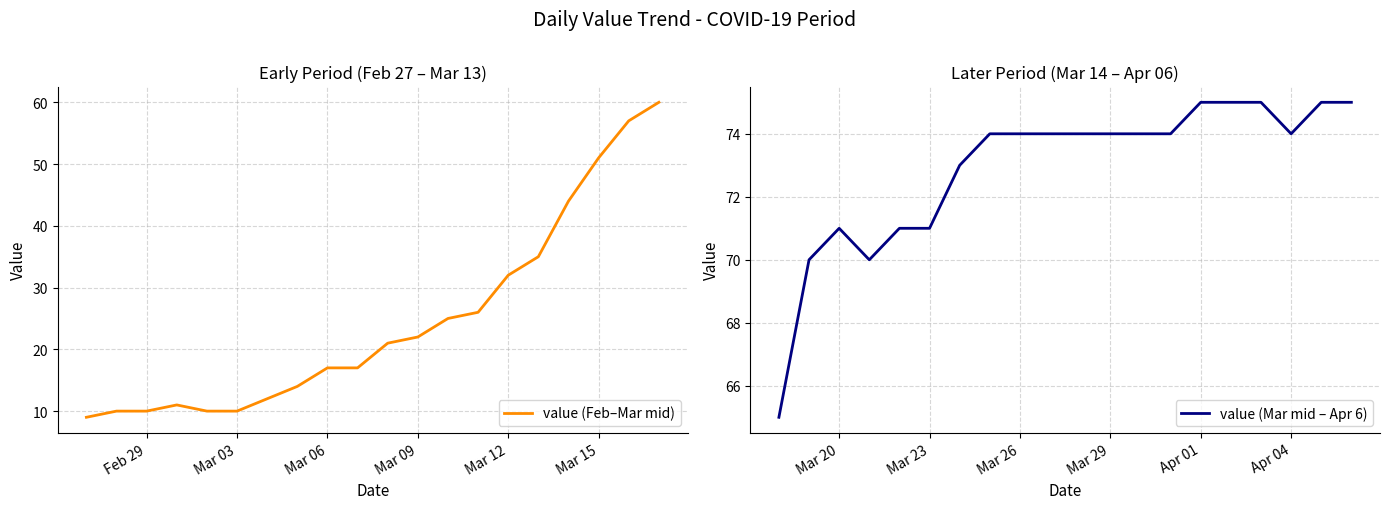

True or false: value (Feb–Mar mid) has a value of 17 at Feb 29.

False